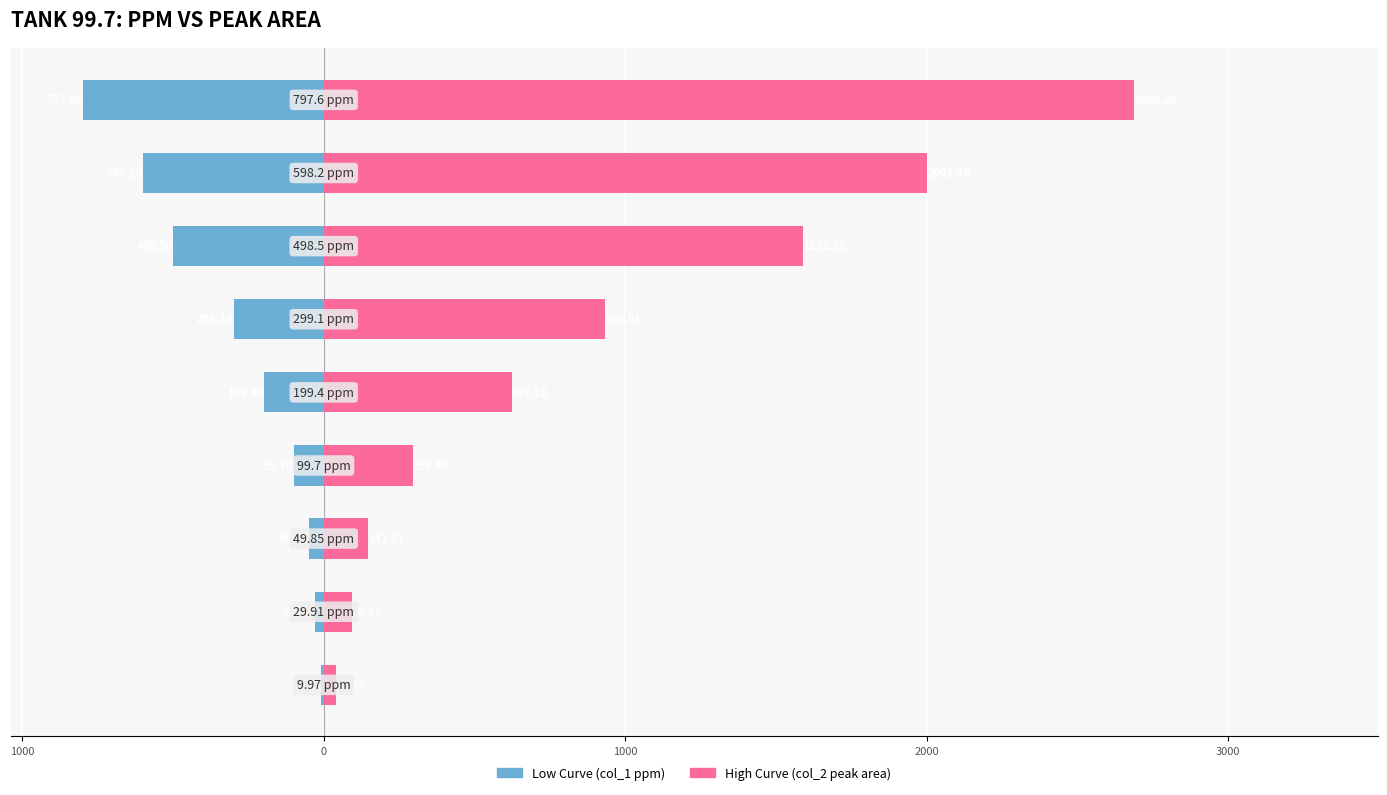

Which series has the largest range (max minus min)?

High Curve (col_2 peak area)